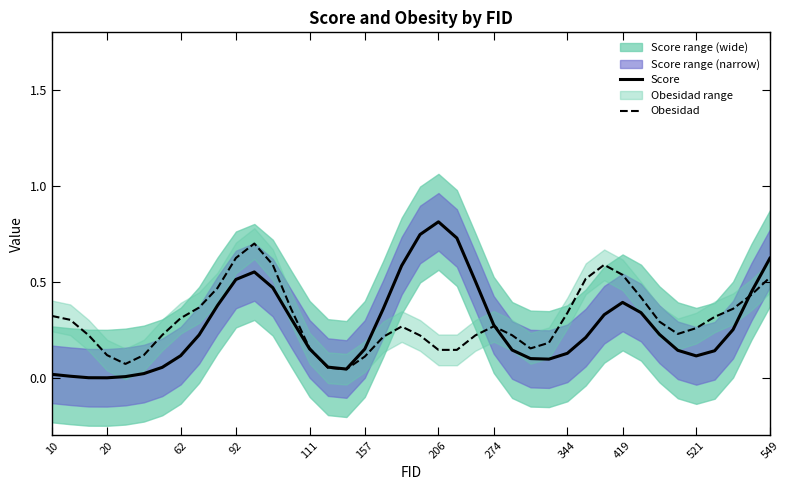

How many data points in Score are less than 0?

1